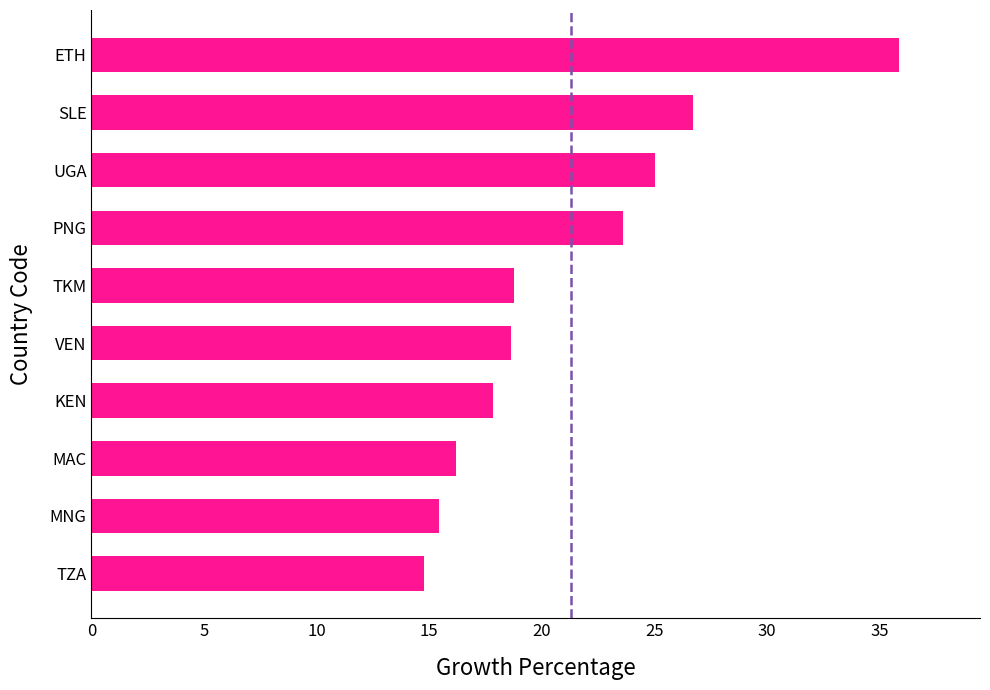

What is the approximate value at MAC?

16.2